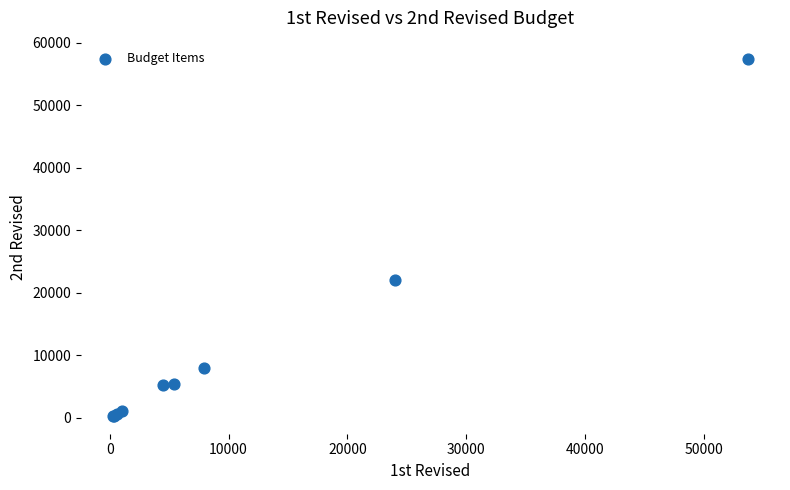

What Y value in the scatter plot is closest to 28874?

22000.0